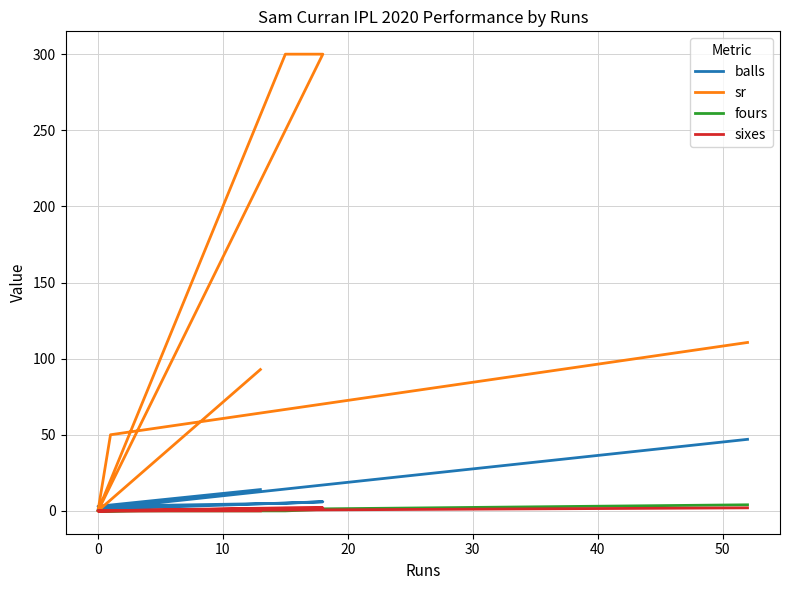

How many times do sr and balls cross each other?

4